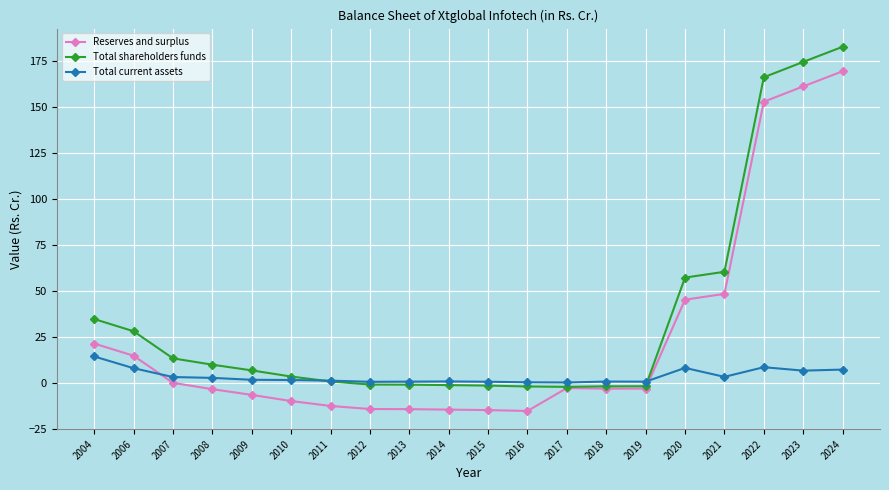

What is the difference between the highest and lowest values at 2008?

13.3